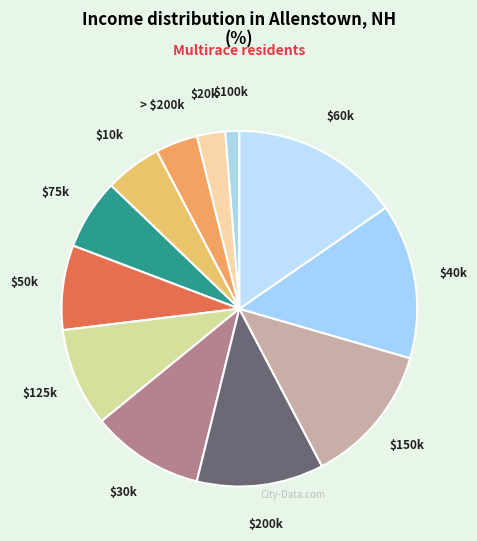

The $75k slice represents 18% of the pie. True or false?

False